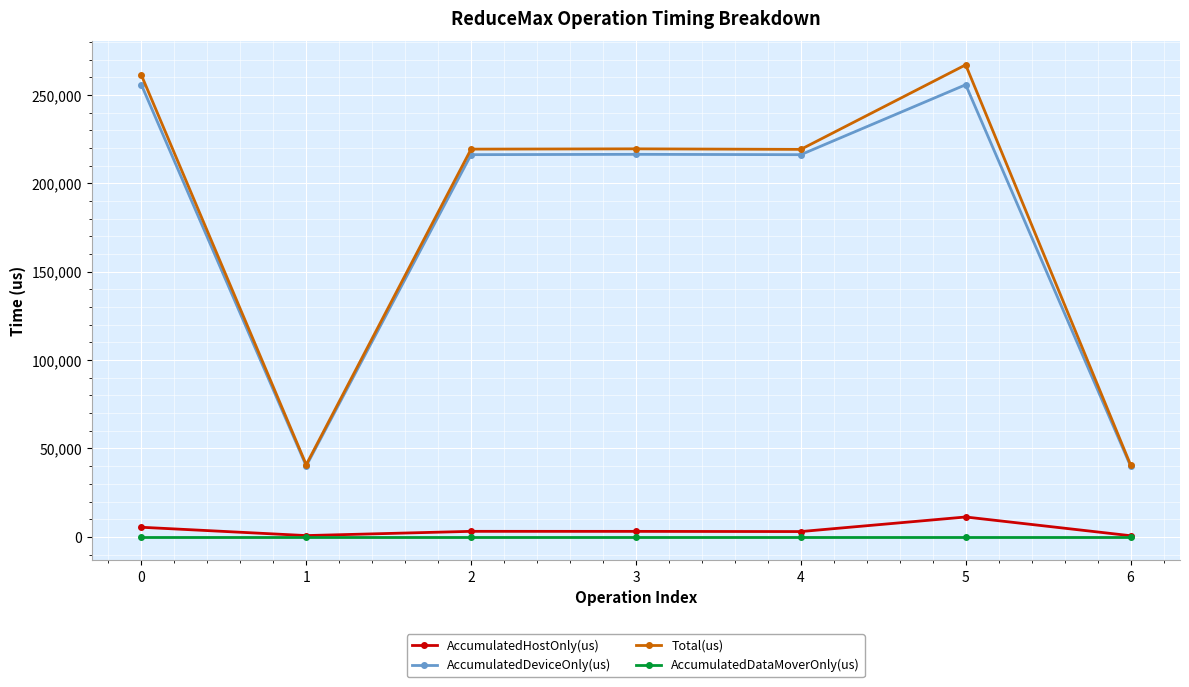

True or false: AccumulatedHostOnly(us) has a value of 729.5 at 1.

True